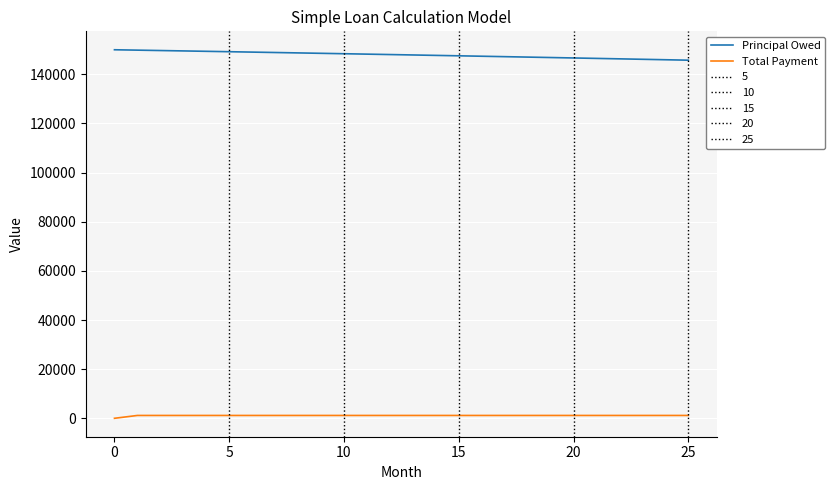

List the series in order of their peak value, lowest first.

Total Payment, Principal Owed